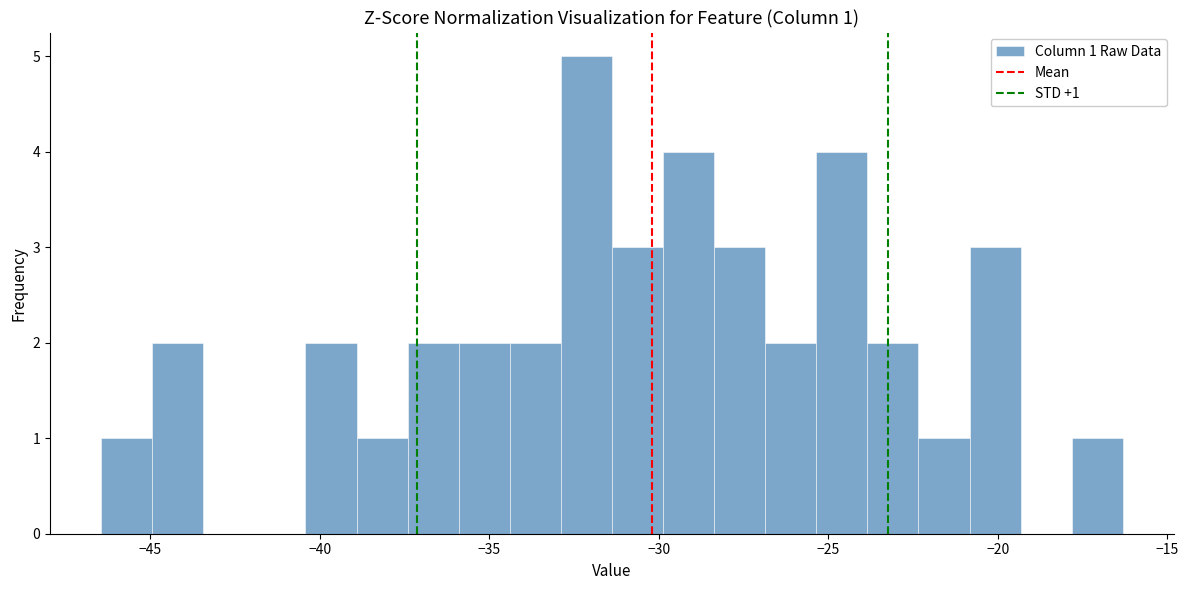

Around what value on the x-axis is the tallest bar? Give the approximate position of its centre, as read against the axis.

-32.0